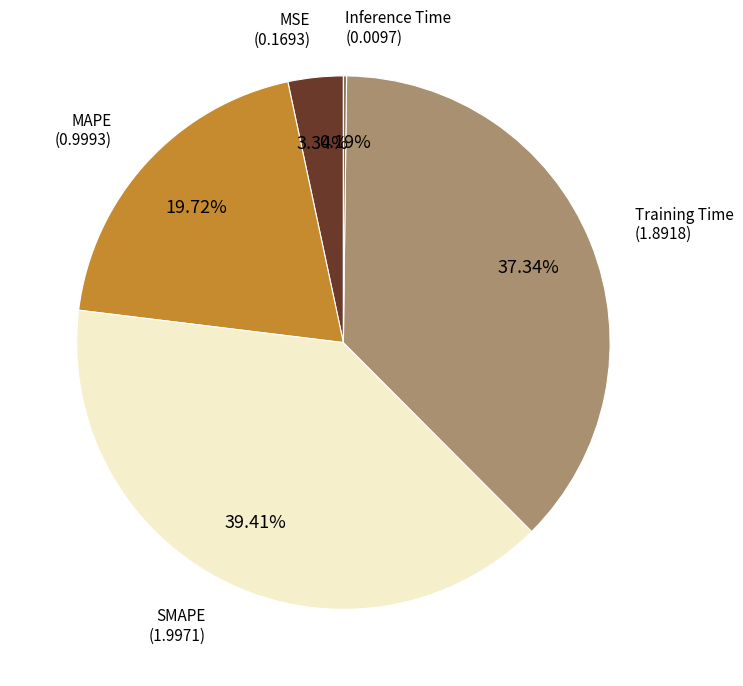

Is there a majority slice in this chart?

No